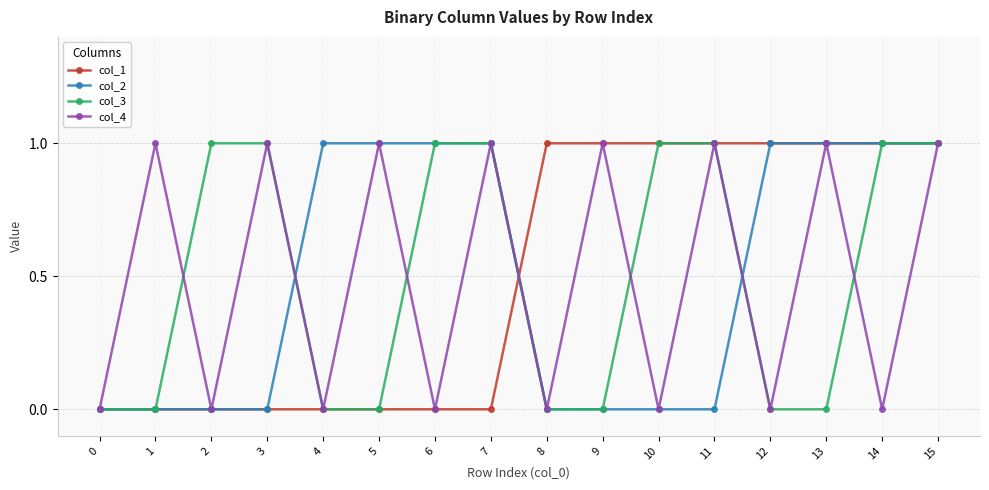

What is the difference between the col_4 values at 0 and 13?

1